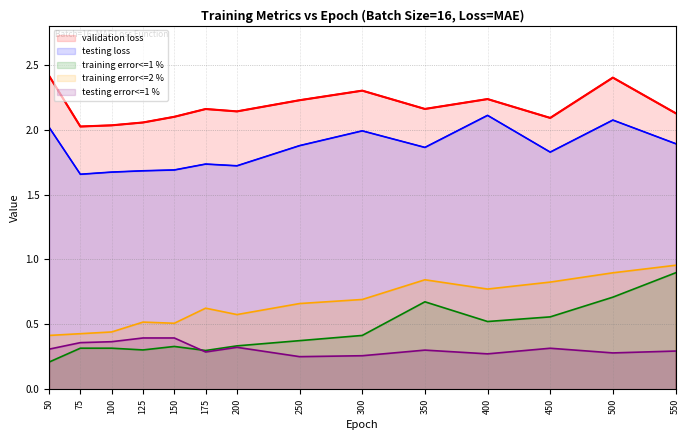

Reading left to right, transcribe all the data shown in this chart.

validation loss: 2.4	2.0	2.0	2.1	2.1	2.2	2.1	2.2	2.3	2.2	2.2	2.1	2.4	2.1
testing loss: 2.0	1.7	1.7	1.7	1.7	1.7	1.7	1.9	2.0	1.9	2.1	1.8	2.1	1.9
training error<=1 %: 0.2	0.3	0.3	0.3	0.3	0.3	0.3	0.4	0.4	0.7	0.5	0.6	0.7	0.9
training error<=2 %: 0.4	0.4	0.4	0.5	0.5	0.6	0.6	0.7	0.7	0.8	0.8	0.8	0.9	1.0
testing error<=1 %: 0.3	0.4	0.4	0.4	0.4	0.3	0.3	0.3	0.3	0.3	0.3	0.3	0.3	0.3